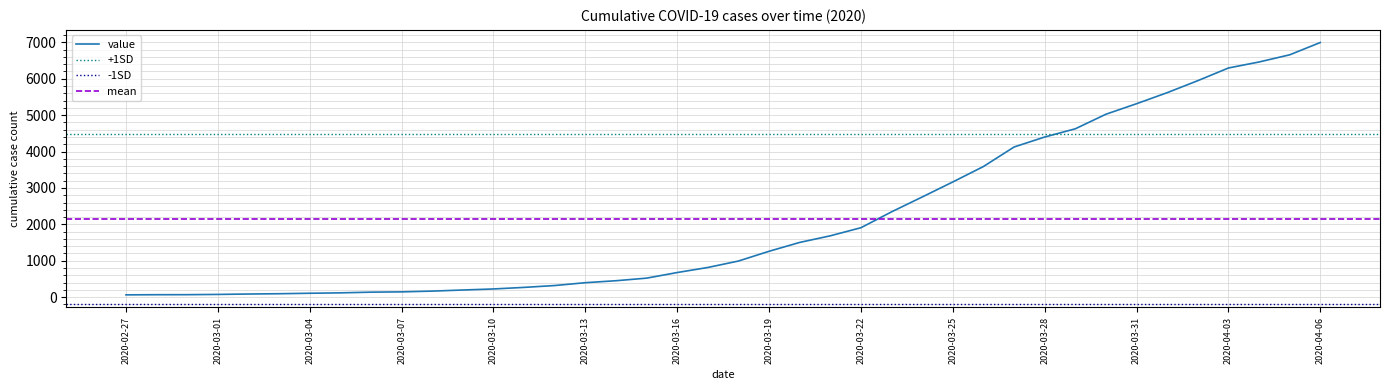

What is the sum of the values at 2020-03-29 and 2020-03-25?

7790